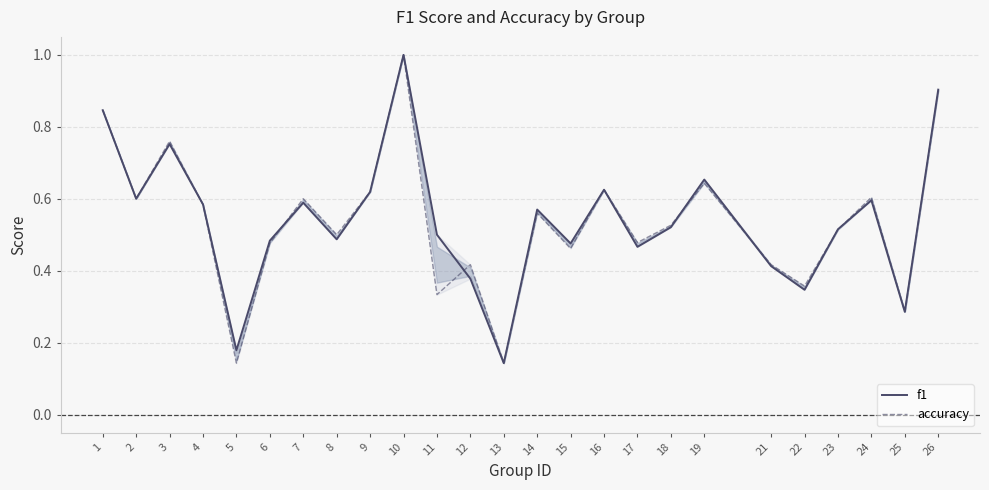

Between 19 and 17, which is larger?

19